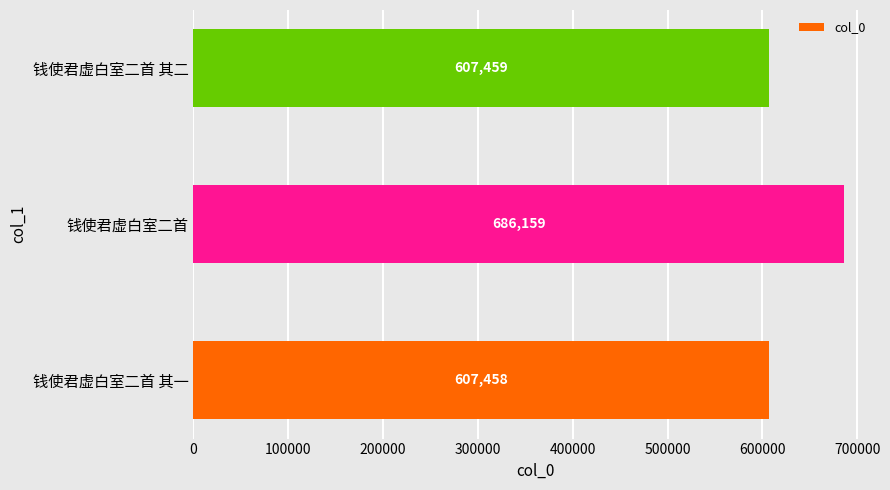

What is the average value?

633692